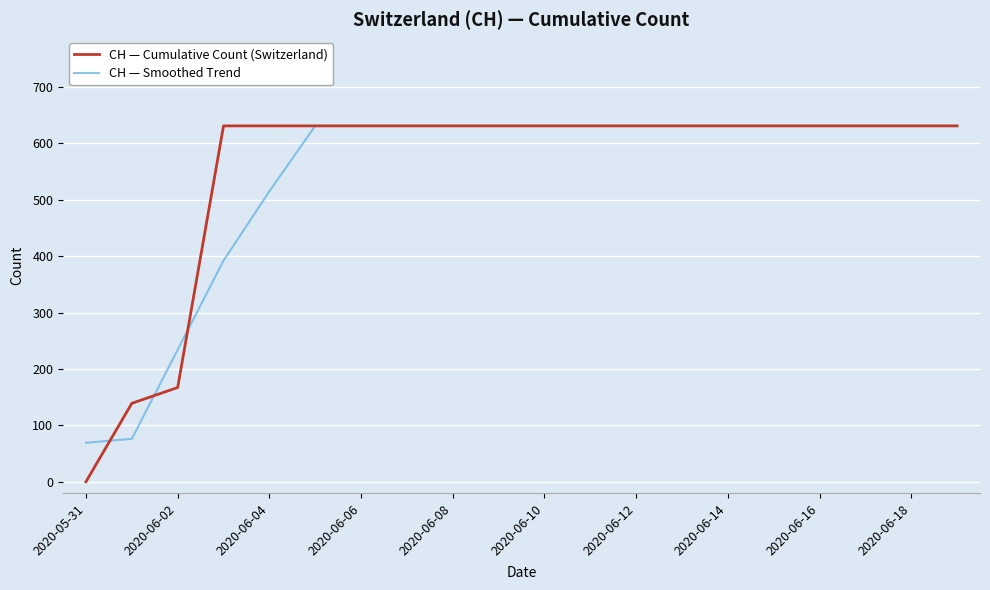

Between 2020-05-31 and 2020-06-10, which series saw the biggest shift?

CH — Cumulative Count (Switzerland)